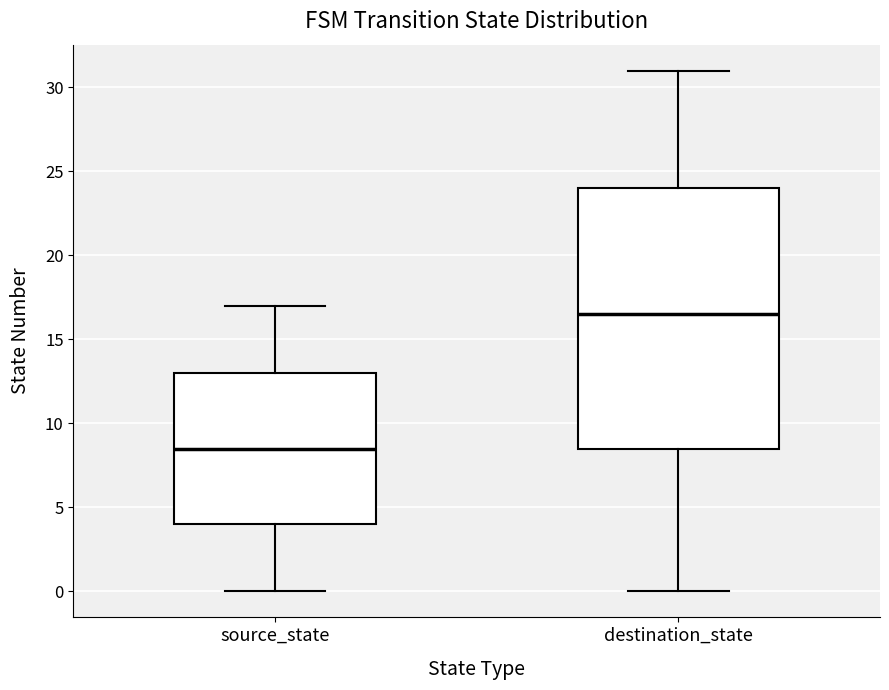

Reading left to right, read every box against the y-axis: the position of its median line, the range the box covers, and the ends of its whiskers. The values are not printed on the chart, so give them approximately, as read against the axis.

source_state: median 8.5, box 4.0 to 13.0, whiskers 0.0 to 17.0
destination_state: median 16.5, box 8.5 to 24.0, whiskers 0.0 to 31.0